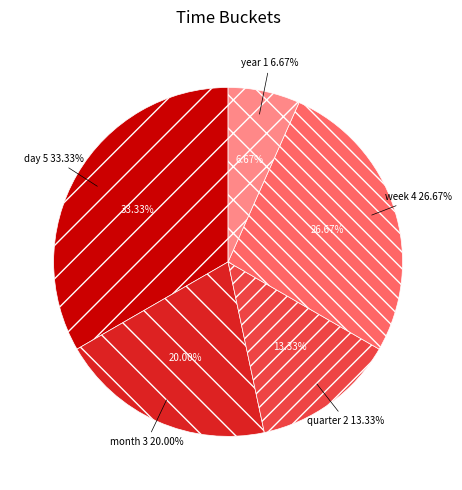

To the nearest percent, what is the difference between the largest and smallest slice percentages?

27%